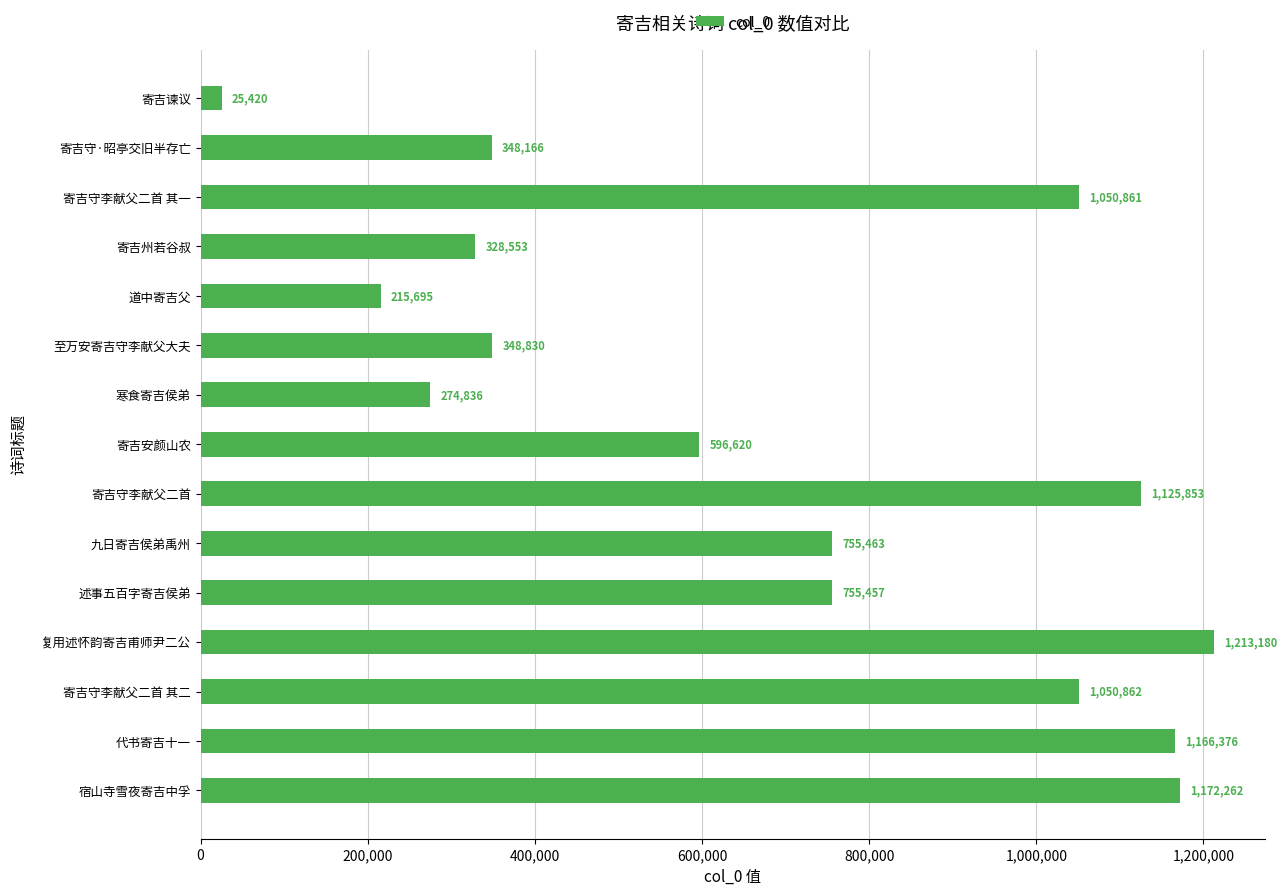

What is the label of the 1st bar from the bottom?

宿山寺雪夜寄吉中孚